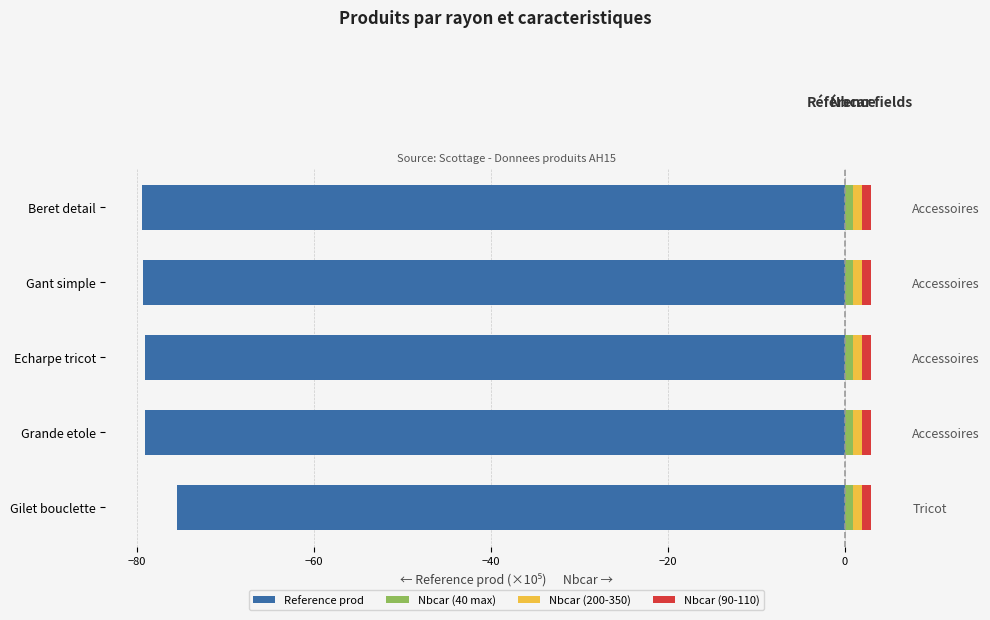

The Reference prod series shows -79.4 at Beret detail. True or false?

True